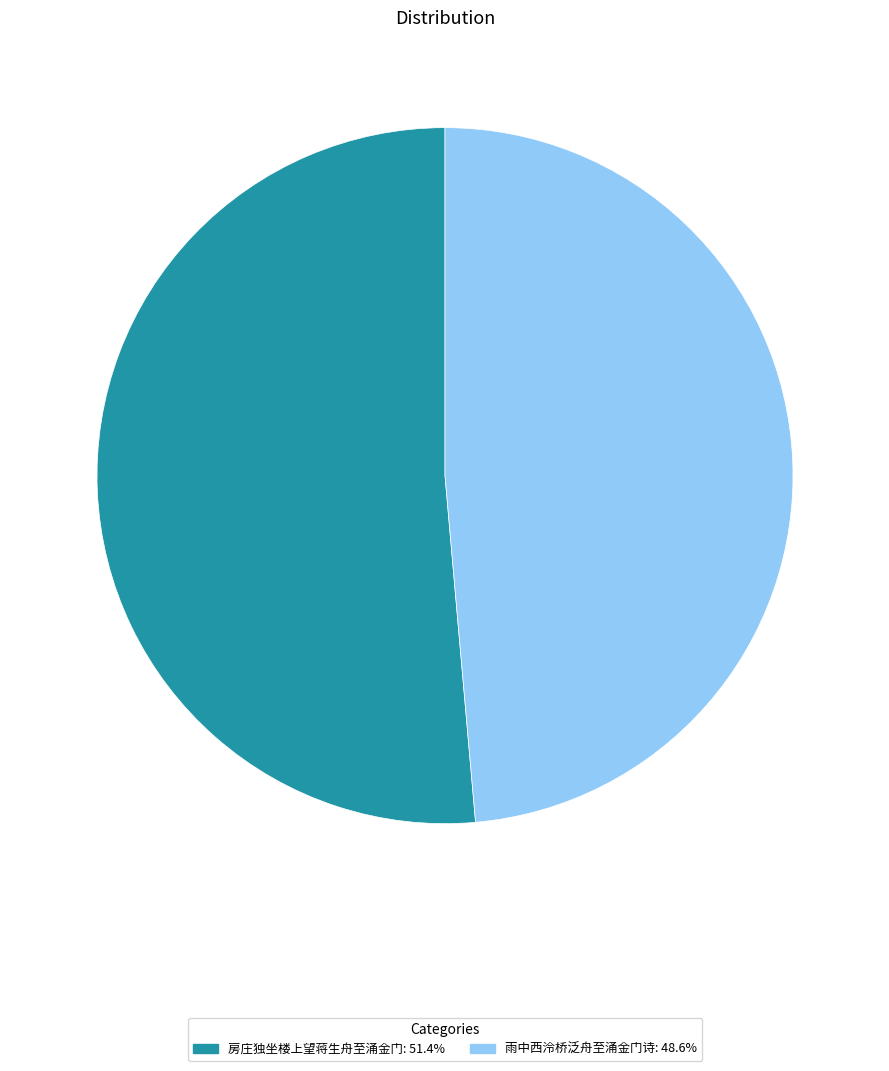

Is the sum of 房庄独坐楼上望蒋生舟至涌金门: 51.4% and 雨中西泠桥泛舟至涌金门诗: 48.6% greater than half?

Yes